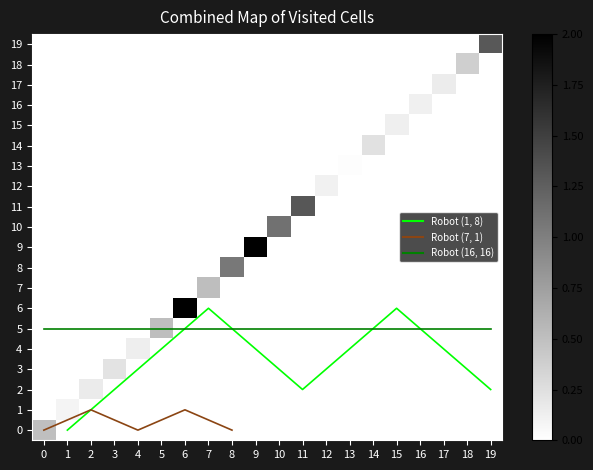

What is the difference between the highest and lowest values at 5?

0.5